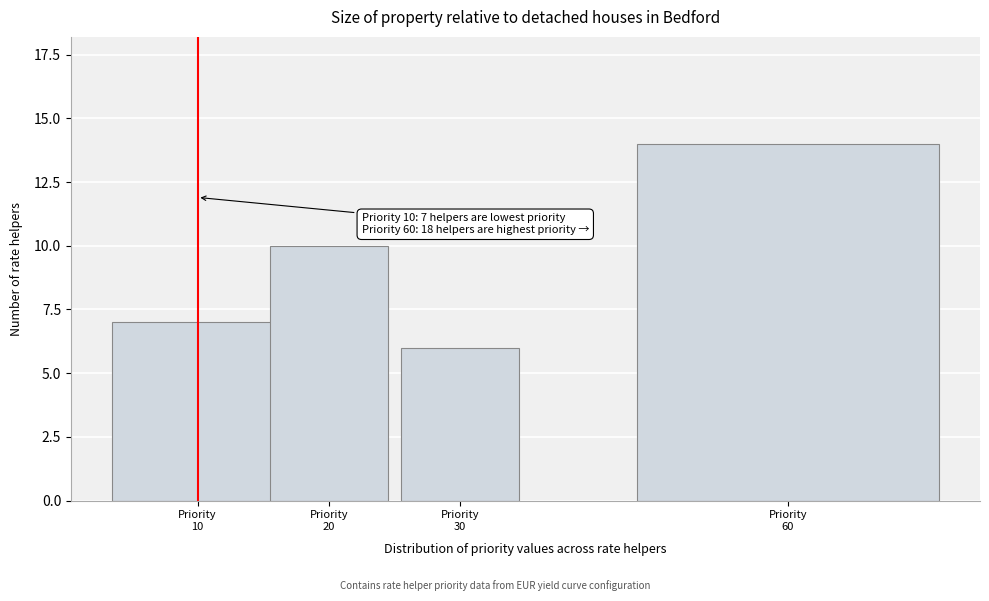

Reading left to right, list all the values displayed in this chart.

7	10	6	14